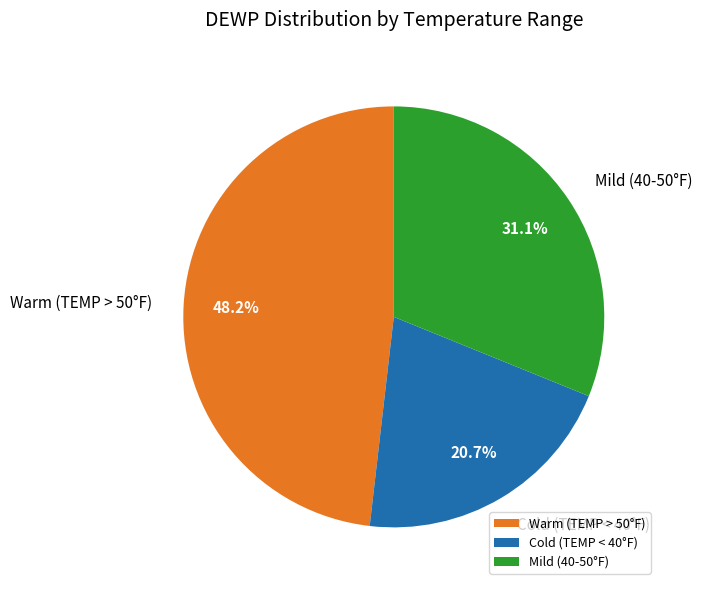

Count the number of slices in the pie.

3